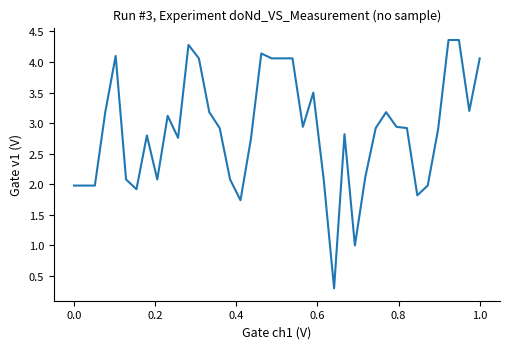

What is the minimum value shown in the chart?

0.3